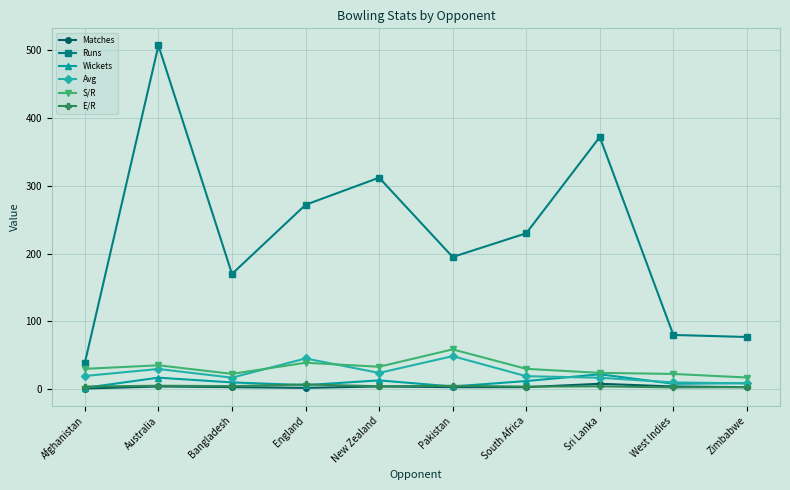

How many series are shown in this chart?

6